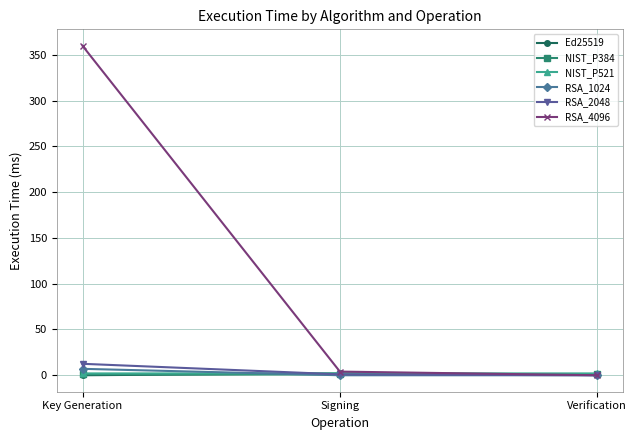

The RSA_4096 series shows -204.0 at Verification. True or false?

False